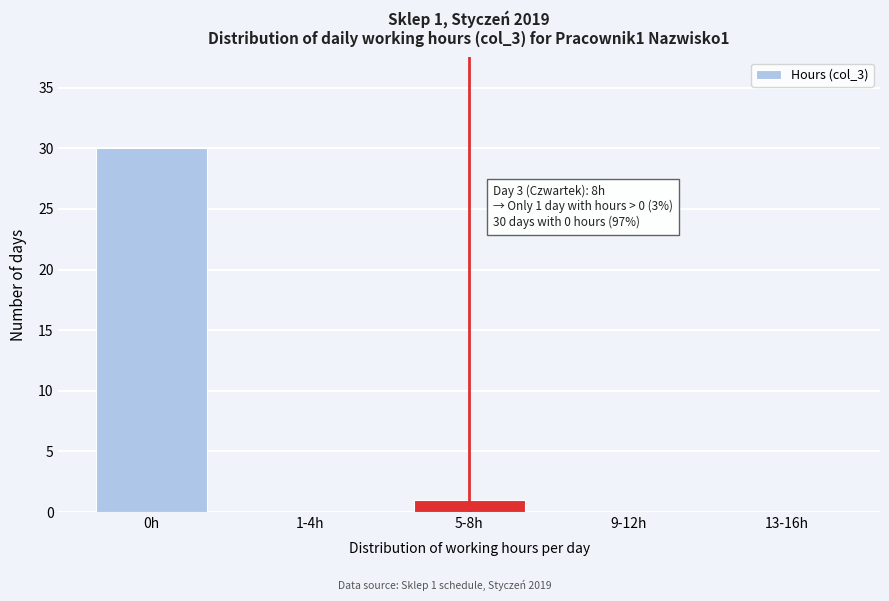

Reading right to left, list all the values displayed in this chart.

13-16h=0	9-12h=0	5-8h=1	1-4h=0	0h=30